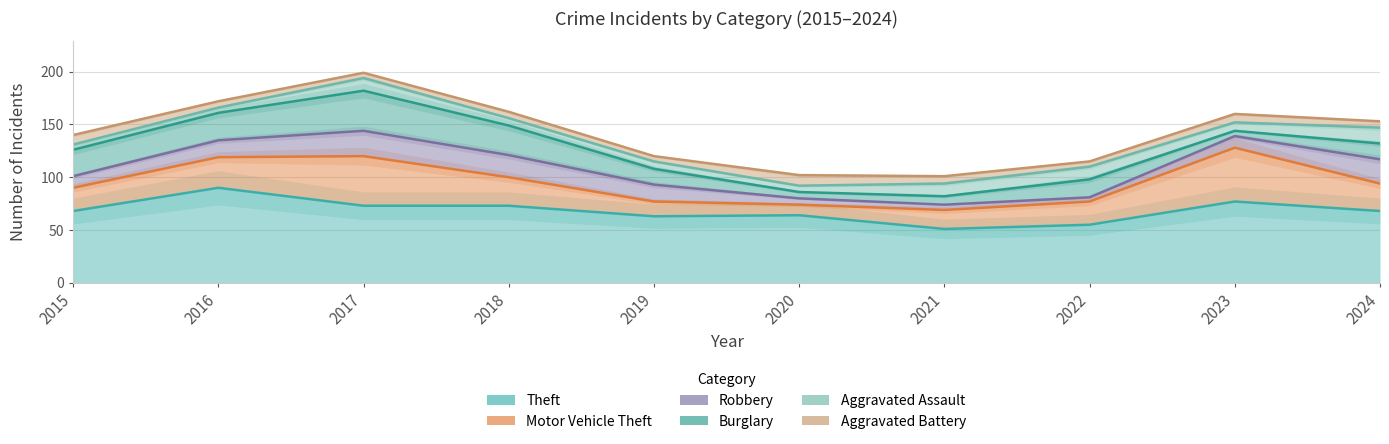

Which series has the widest spread of values?

Aggravated Assault